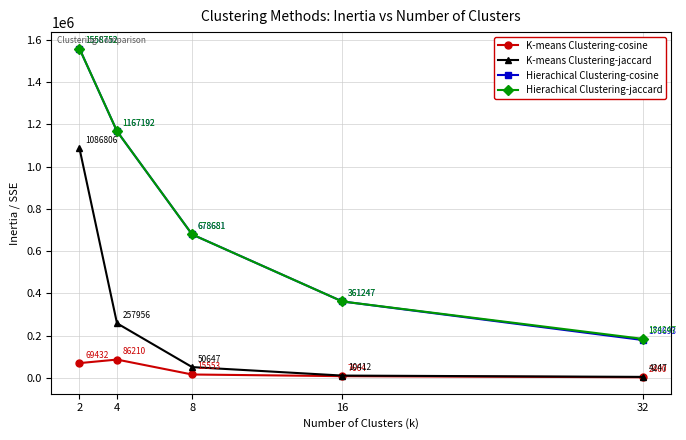

At how many categories does at least one series exceed 164398?

5